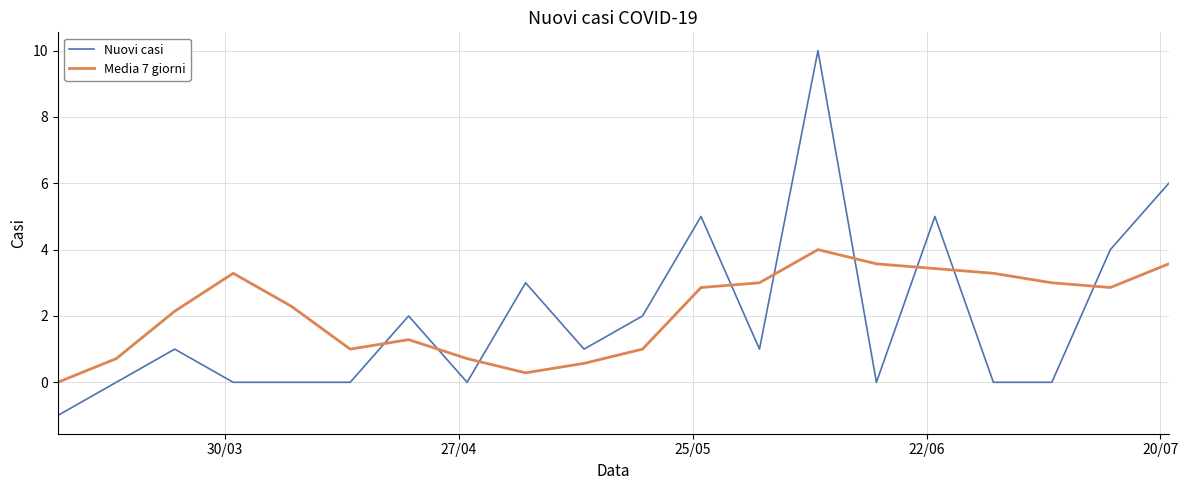

Which series has the widest spread of values?

Nuovi casi